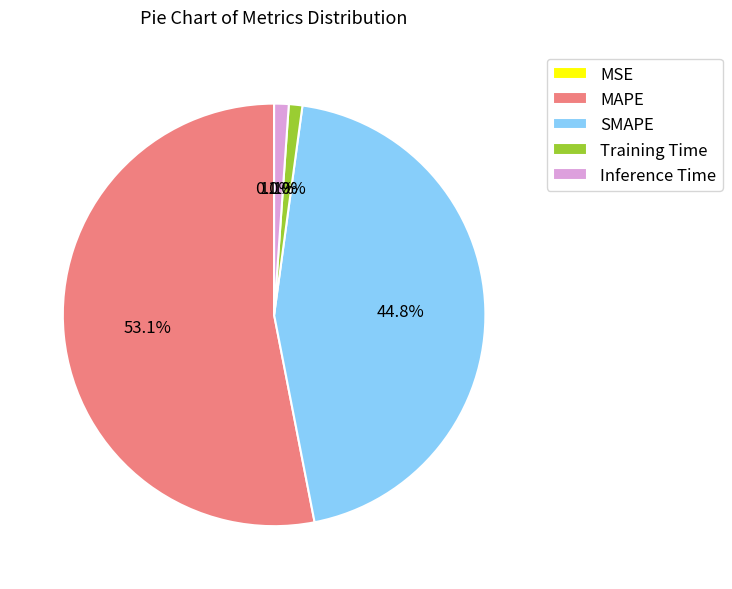

To the nearest percent, what is the average slice percentage?

20%